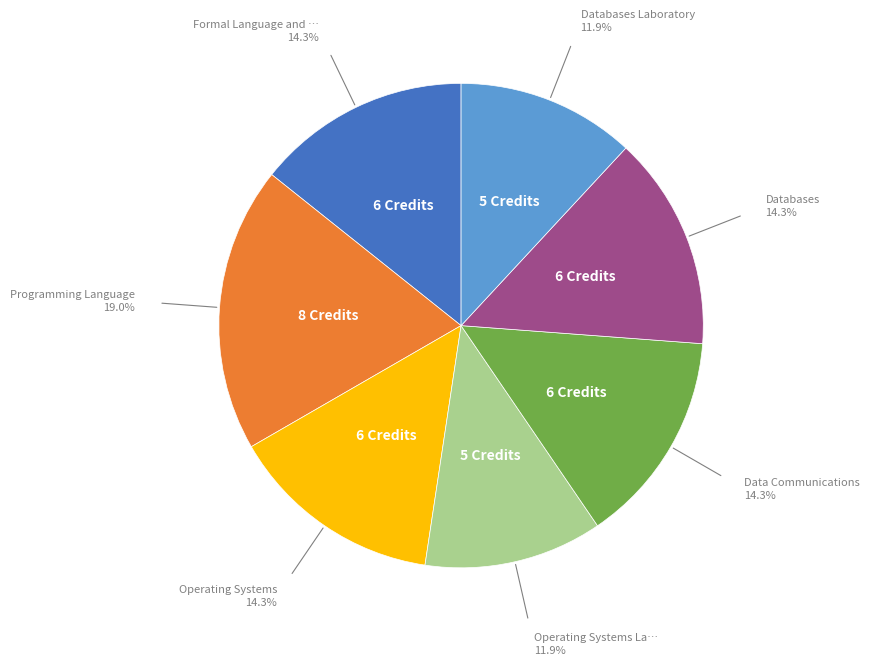

Is there any slice that represents more than half of the pie?

No